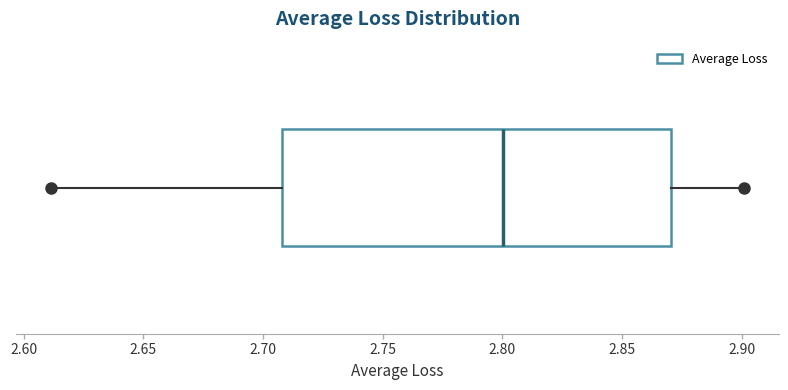

Read this box plot against the x-axis: the position of the median line, the range covered by the box, and the ends of both whiskers. The values are not printed on the chart, so give them approximately, as read against the axis.

median 2.80, box 2.71 to 2.87, whiskers 2.61 to 2.90